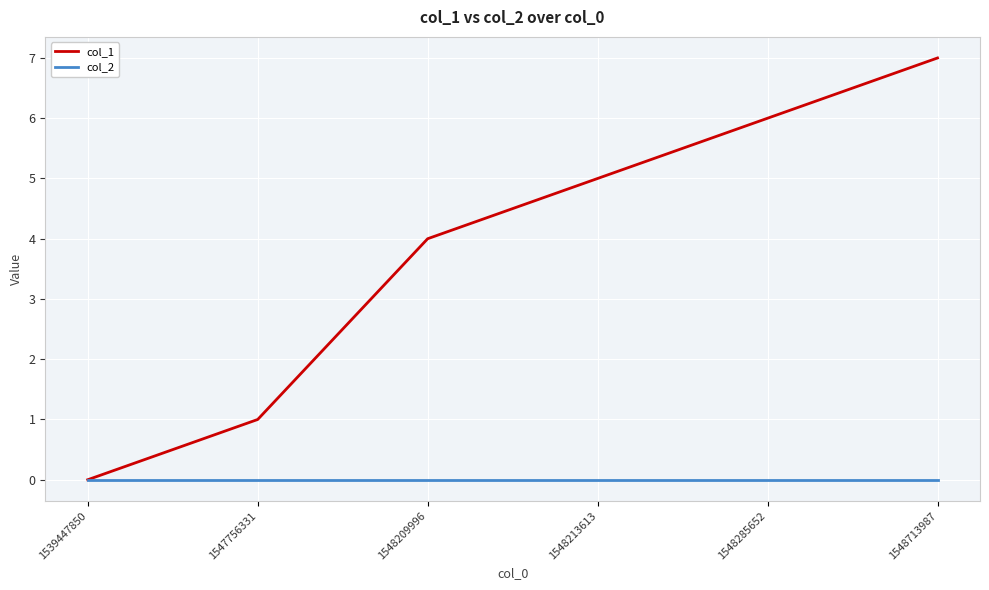

What is the average value of the col_1 series?

4